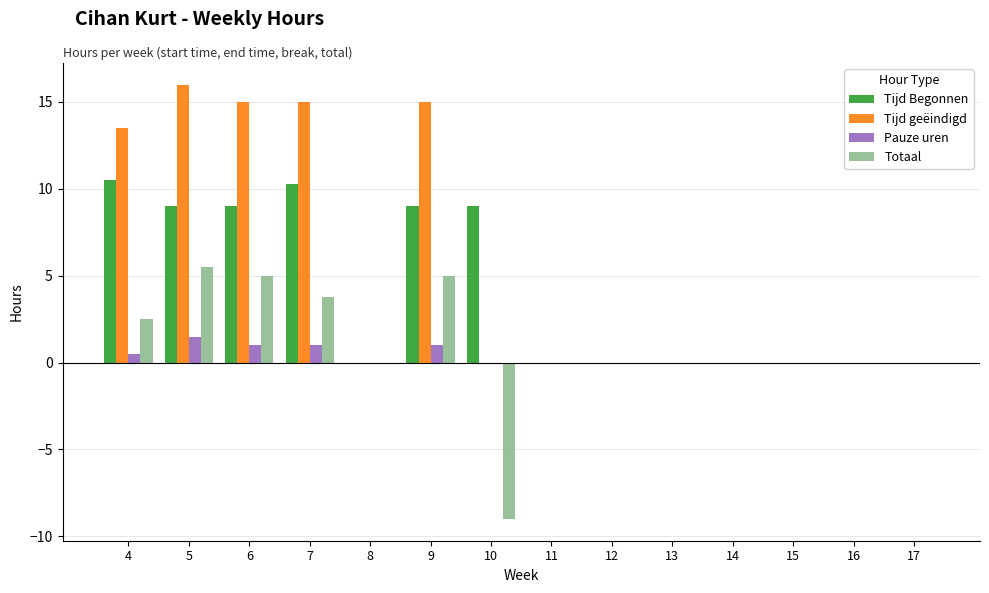

Is it true that Totaal equals 0.0 at 16?

True